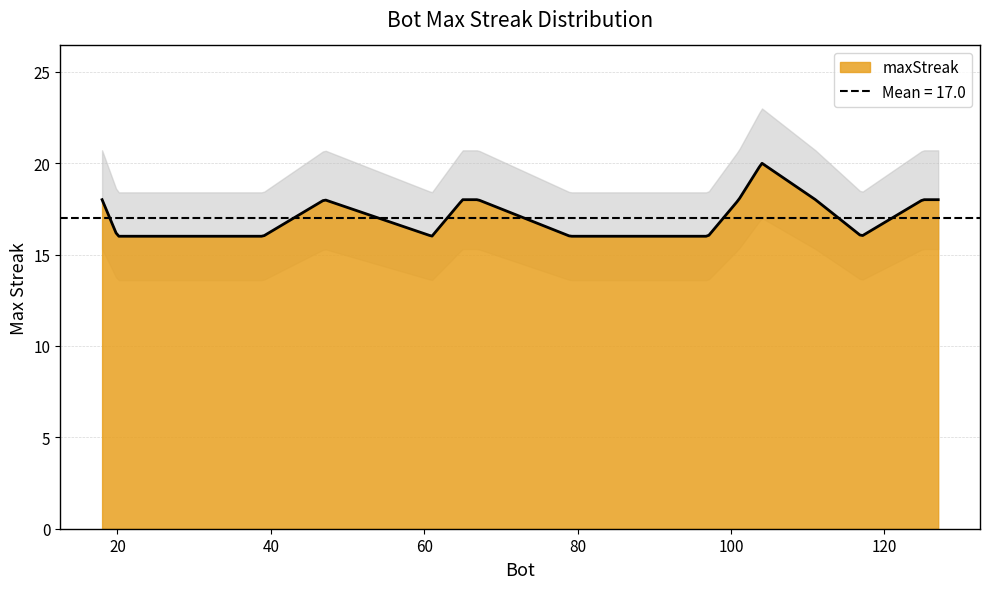

Does the chart have visible grid lines?

Yes